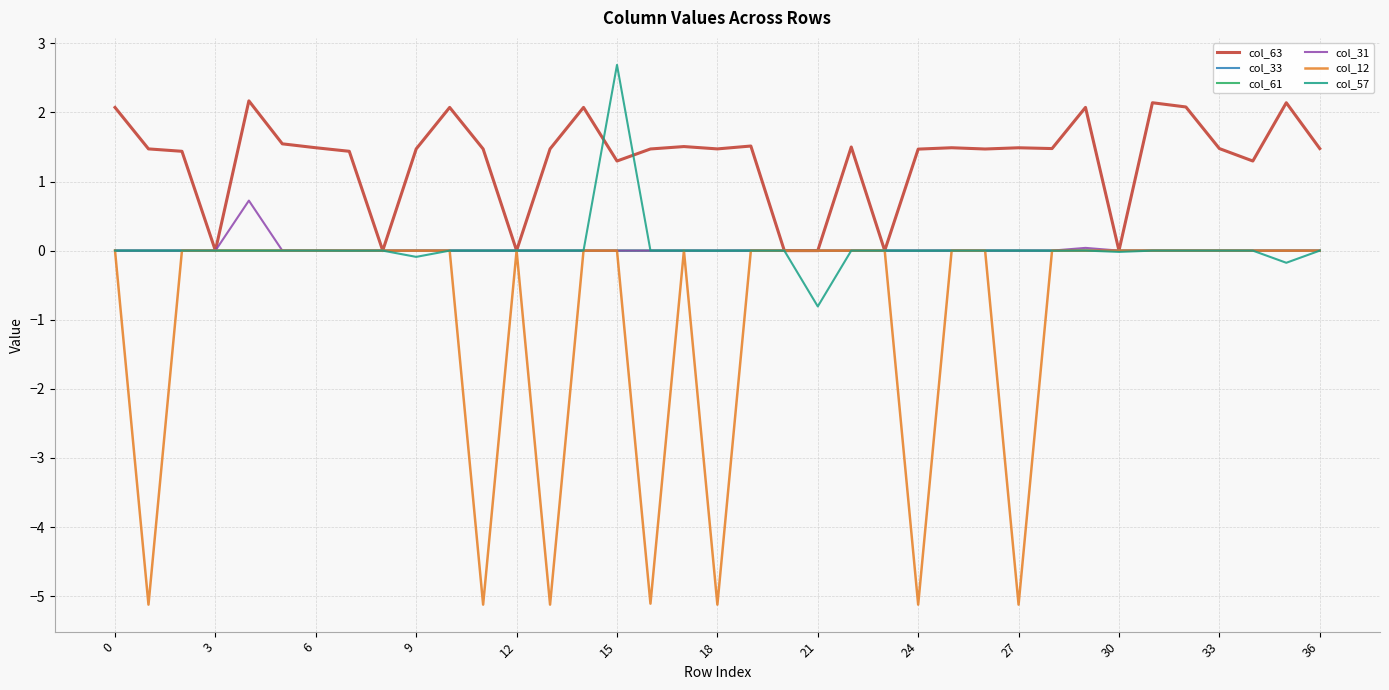

Which series has the largest total across all categories?

col_63